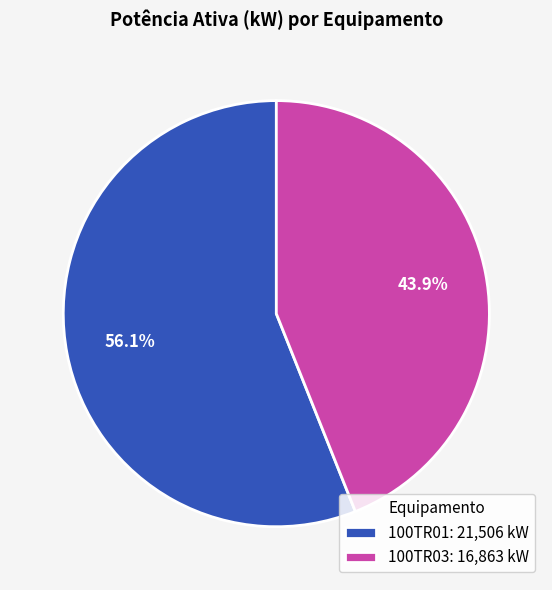

Does any single category account for the majority?

Yes